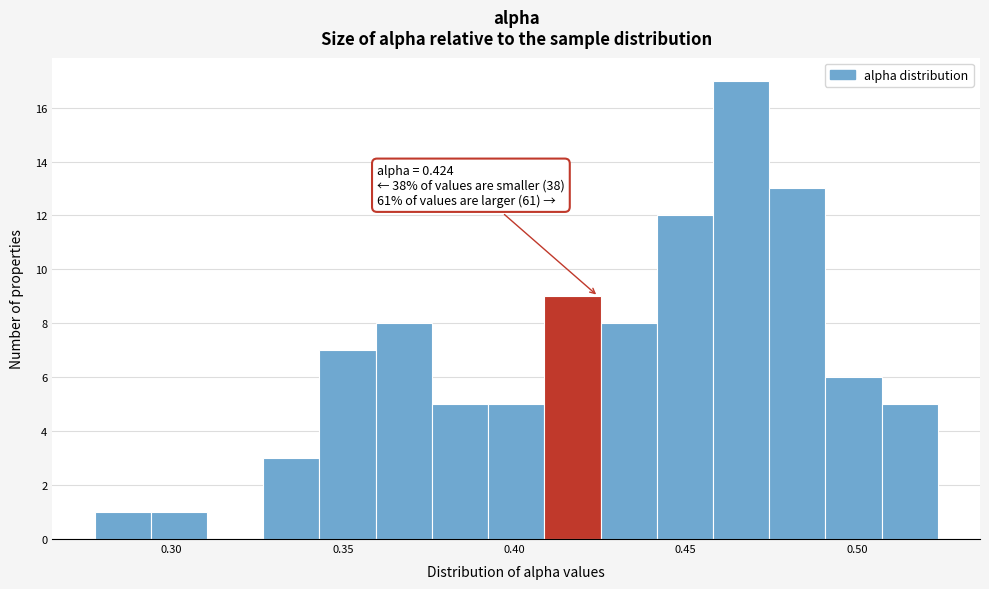

Read against the x-axis, roughly where is the centre of the tallest bar?

0.465